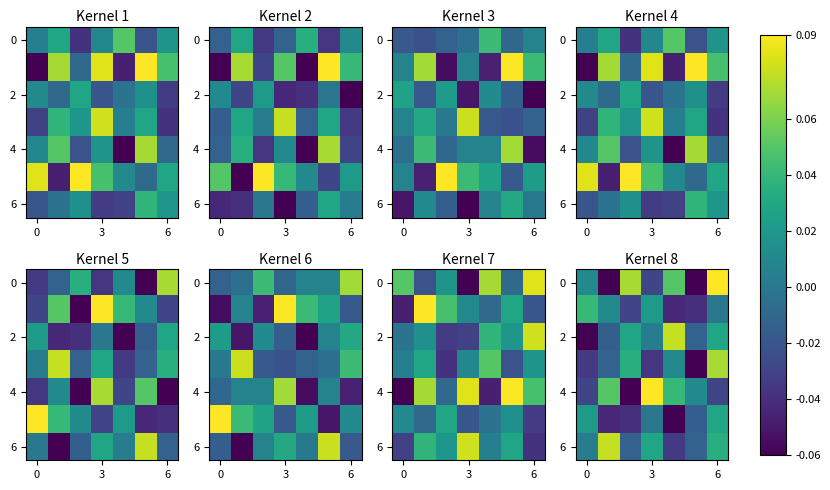

True or false: 0 has a value of -0.0 at 3.

False